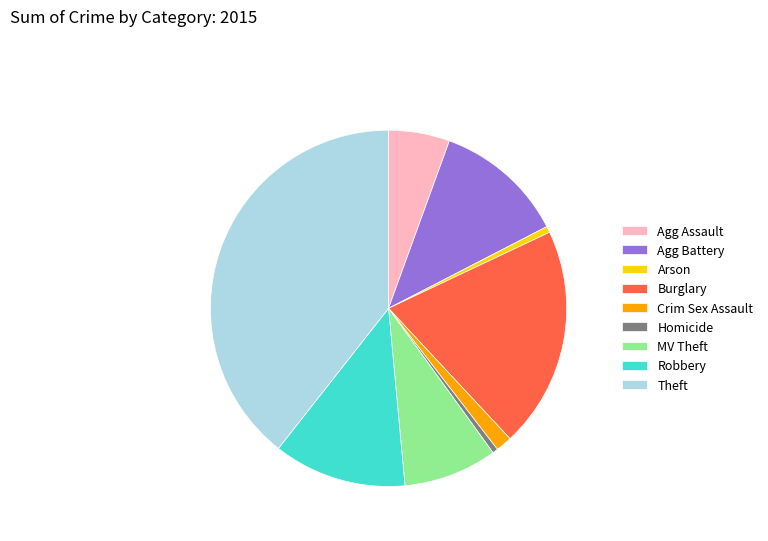

Does Agg Assault represent more than half of the total?

No